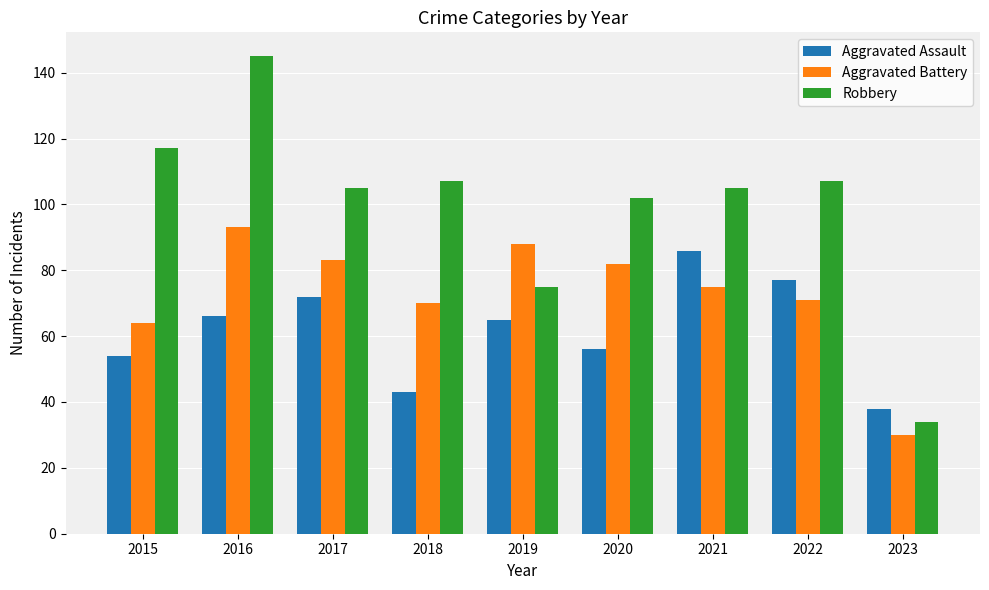

Rank the series by their average value, from highest to lowest.

Robbery, Aggravated Battery, Aggravated Assault